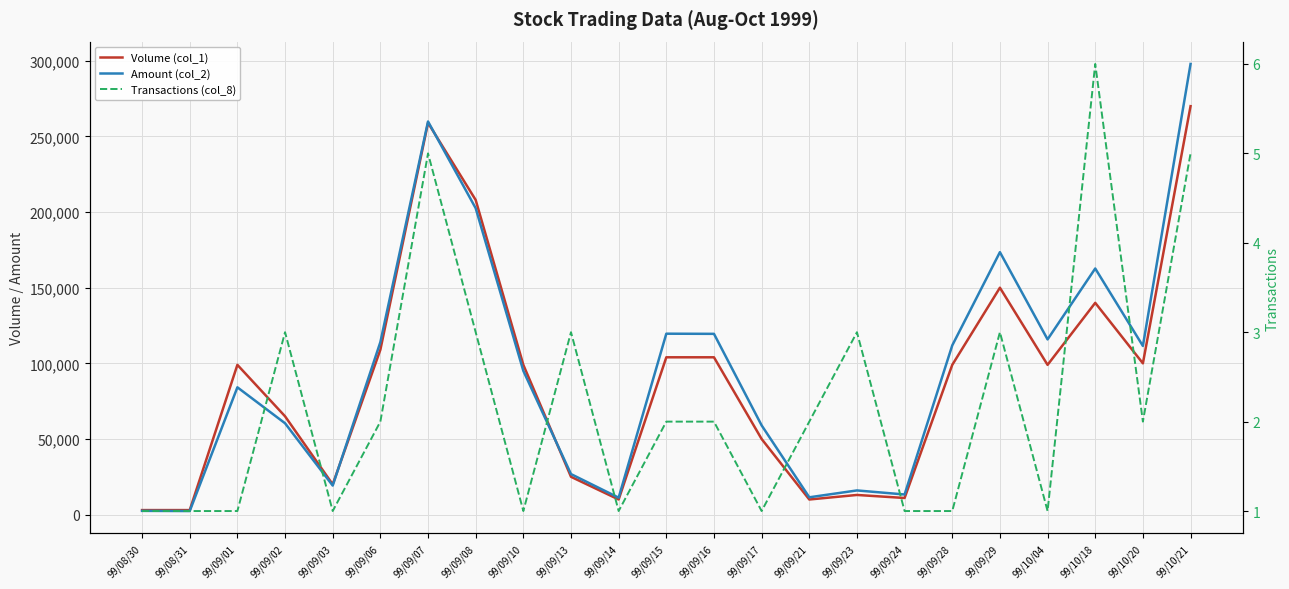

True or false: Transactions (col_8) and Amount (col_2) intersect in this chart.

False